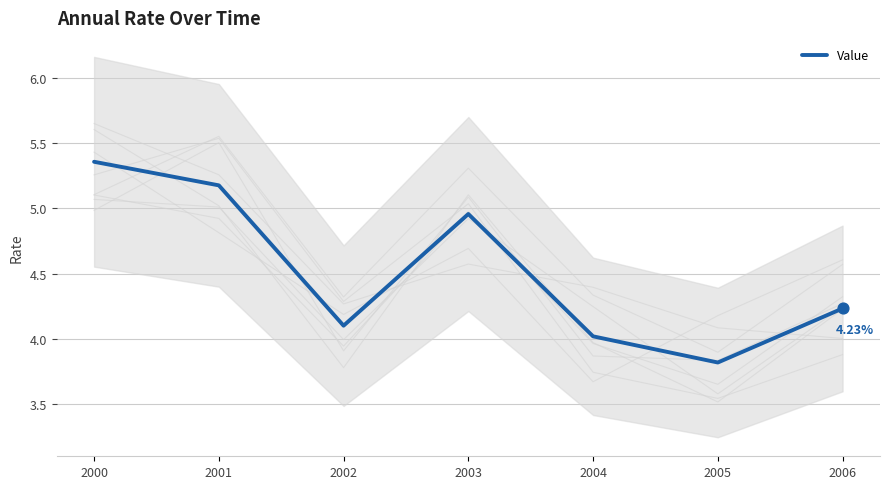

What is the ratio of the value at 2003 to the value at 2000?

0.9